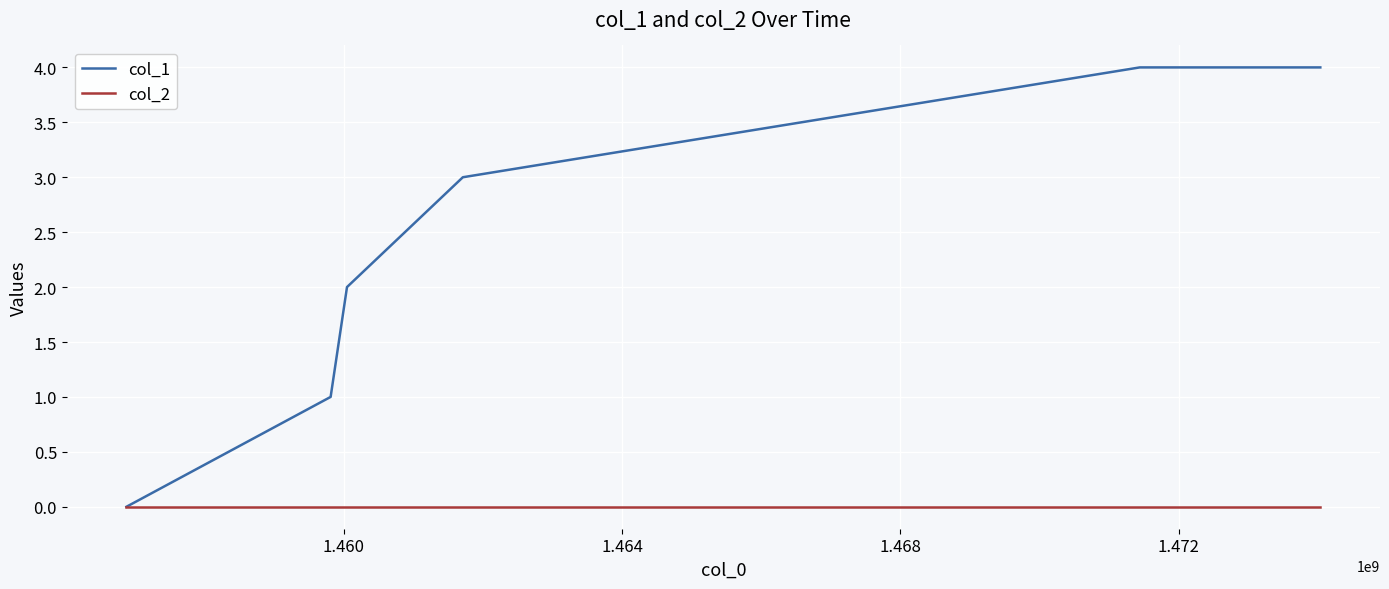

Reading left to right, list all the values displayed in this chart.

col_1: 0	1	2	3	4	4
col_2: 0	0	0	0	0	0